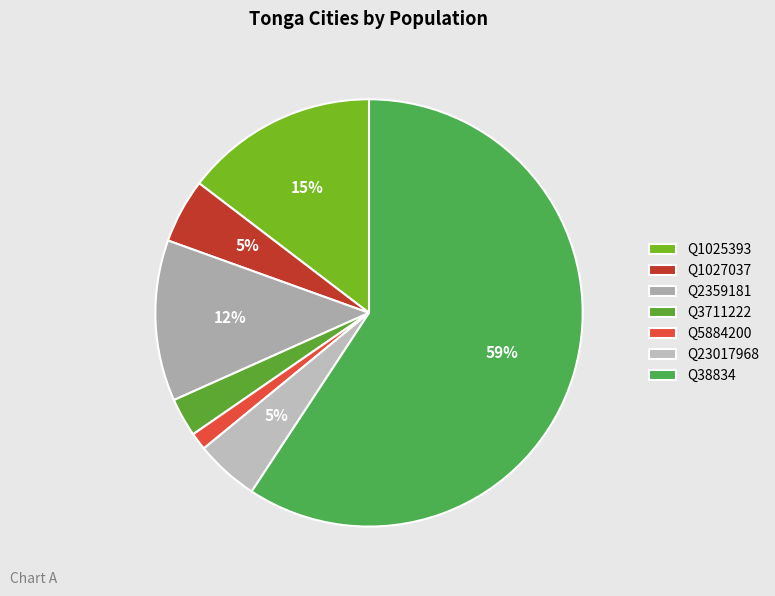

To the nearest percent, what is the average slice percentage?

14%